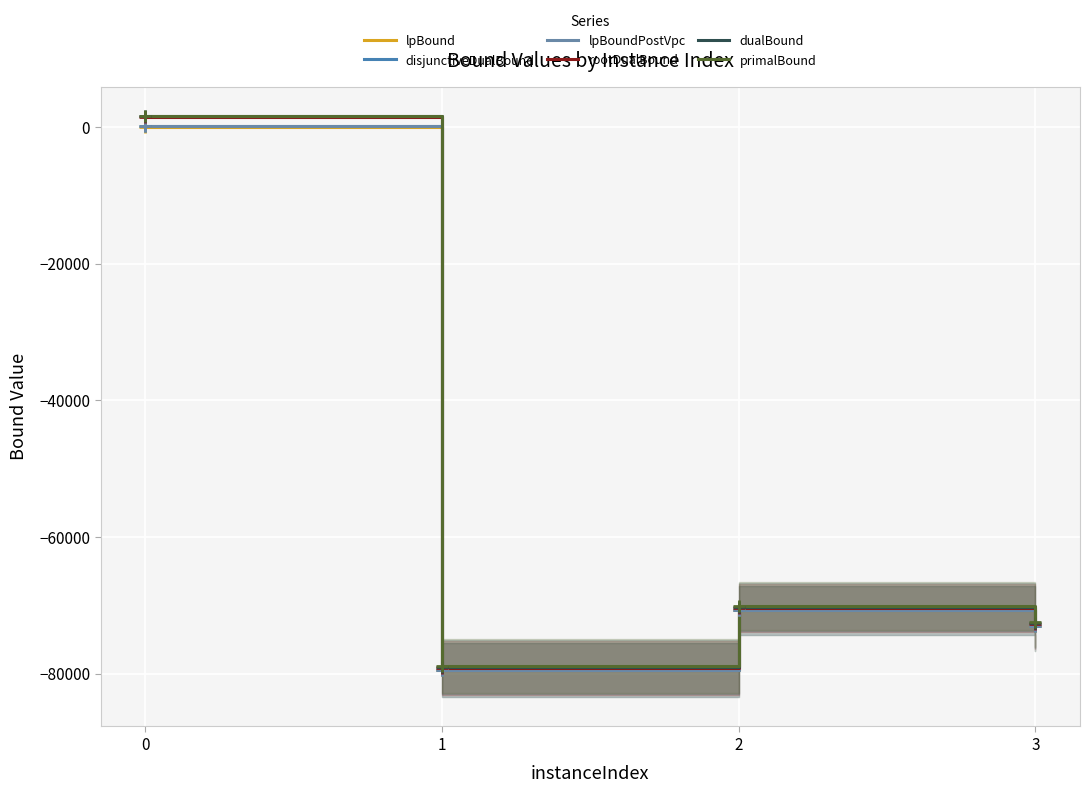

What are all the series names shown in the legend?

lpBound, disjunctiveDualBound, lpBoundPostVpc, rootDualBound, dualBound, primalBound